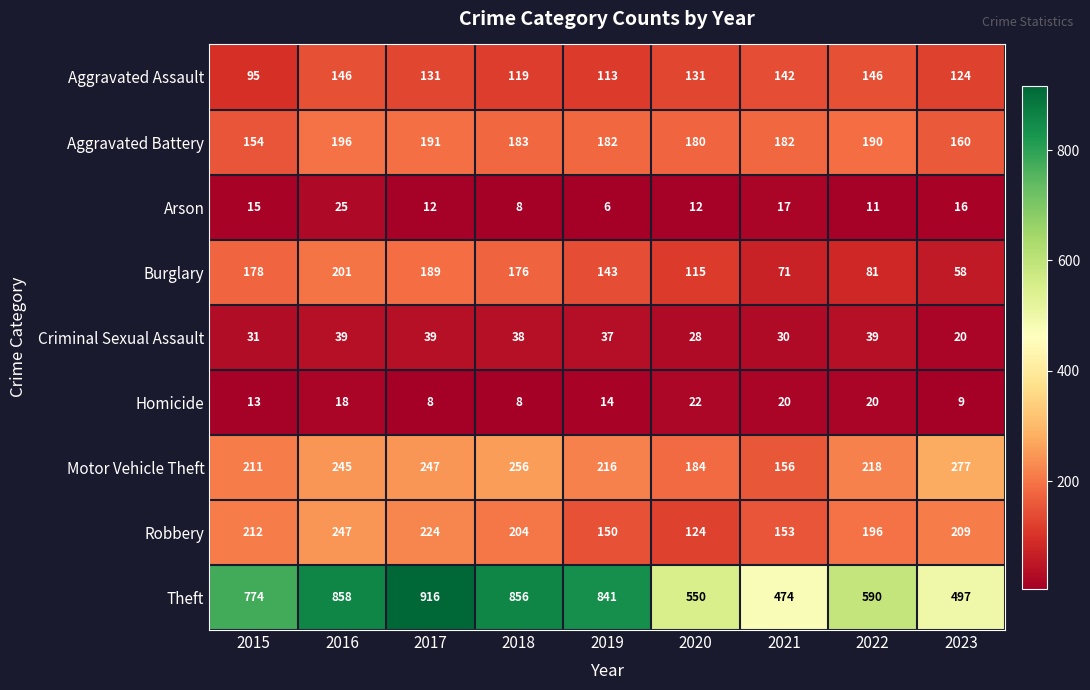

Which category has the lowest value across all series?

2019